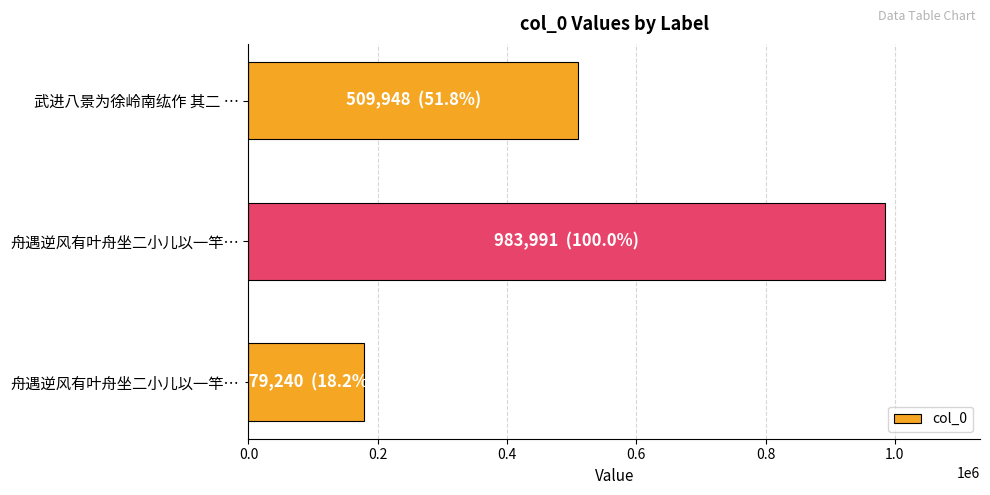

How many values are below 509948?

1